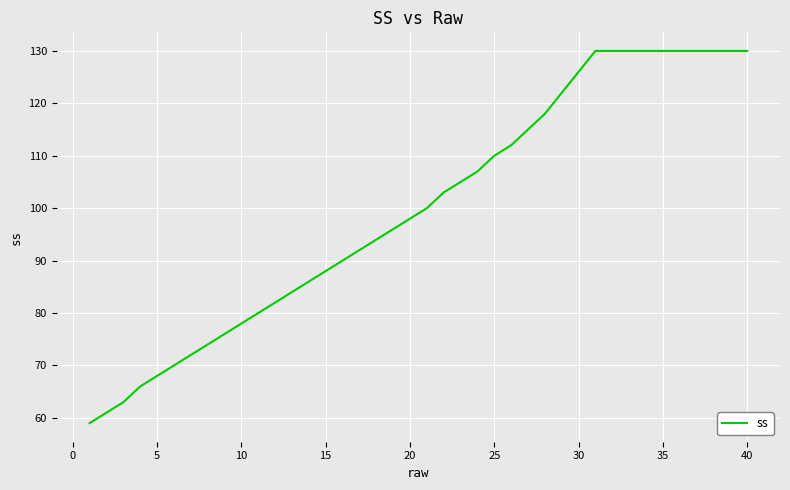

What is the difference between the maximum and minimum values?

71